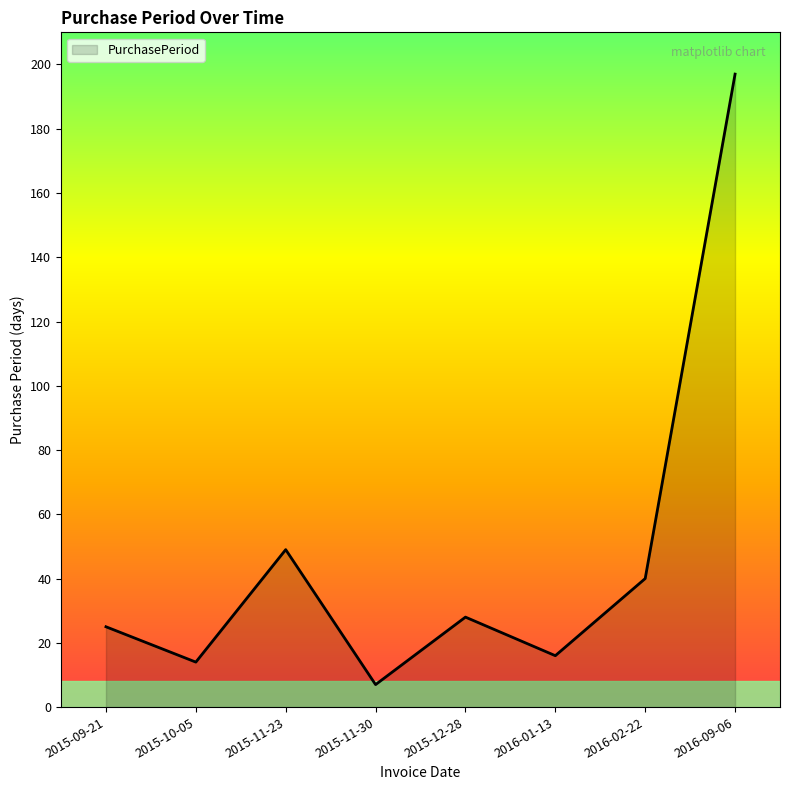

What is the smallest value displayed?

7